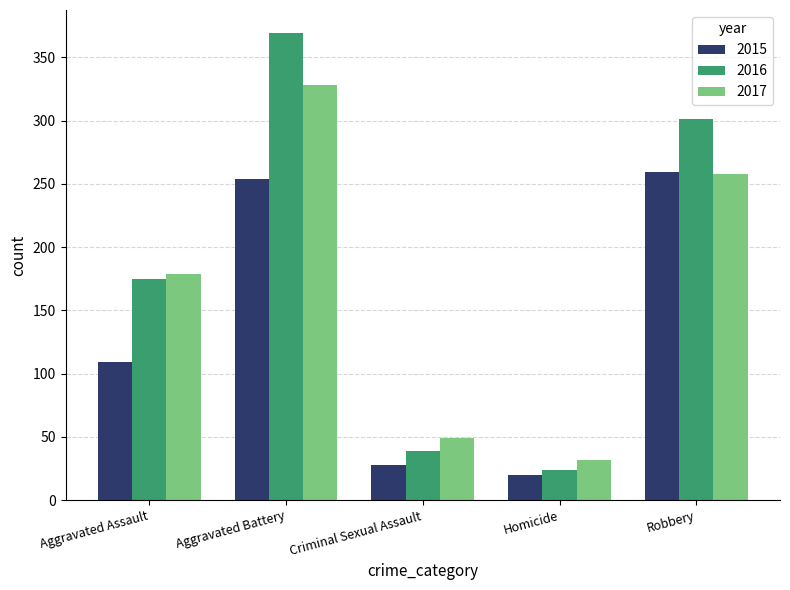

What is the difference between the 2016 values at Robbery and Homicide?

277